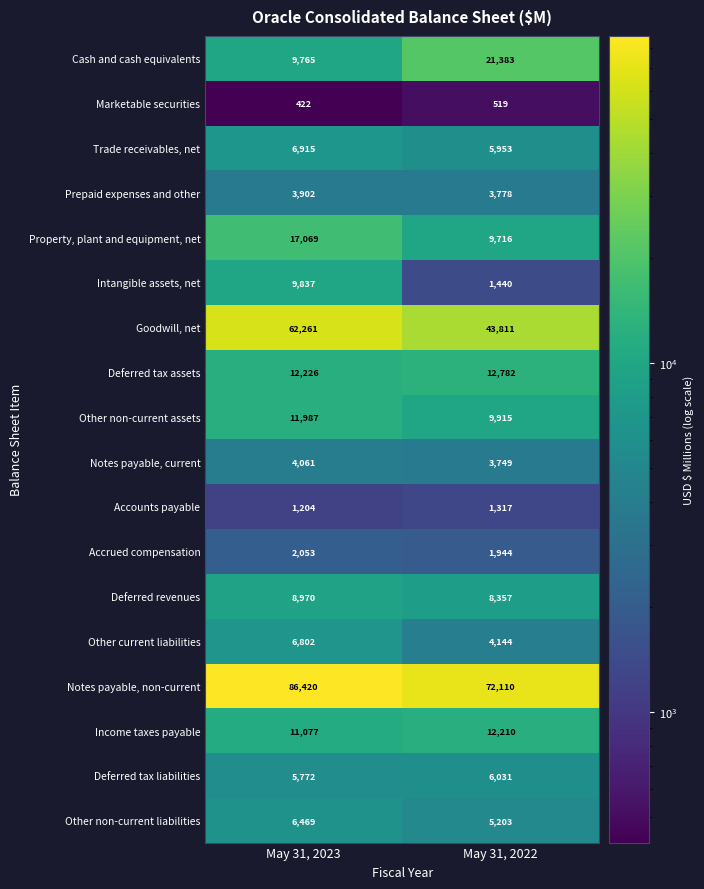

List the series in order of their peak value, highest first.

Notes payable, non-current, Goodwill, net, Cash and cash equivalents, Property, plant and equipment, net, Deferred tax assets, Income taxes payable, Other non-current assets, Intangible assets, net, Deferred revenues, Trade receivables, net, Other current liabilities, Other non-current liabilities, Deferred tax liabilities, Notes payable, current, Prepaid expenses and other, Accrued compensation, Accounts payable, Marketable securities